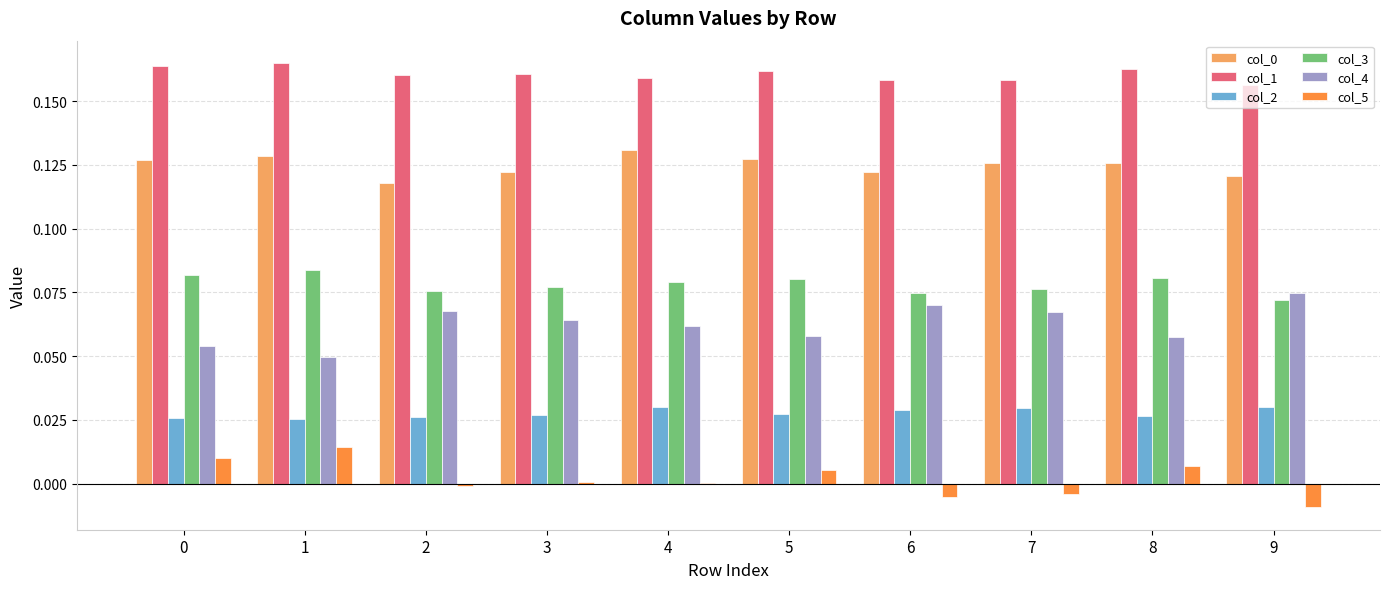

Is it true that col_4 equals 0.1 at 1?

False